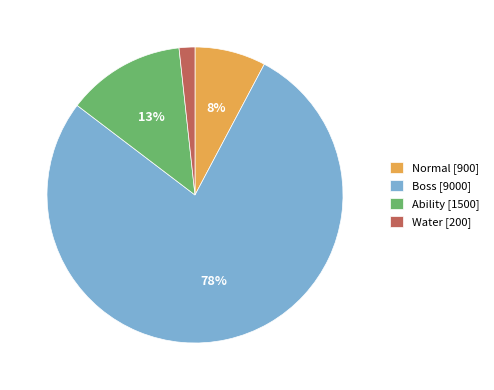

How many slices are in this pie chart?

4